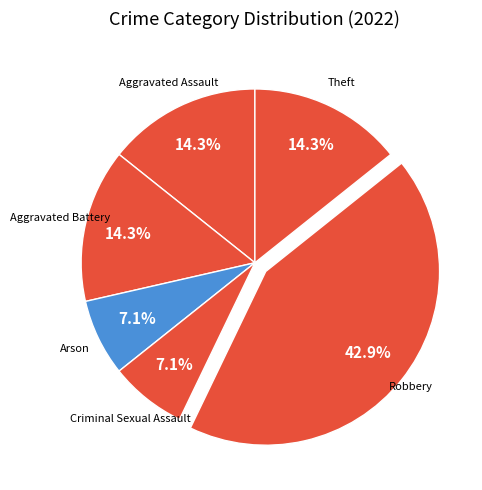

To the nearest percent, what is the difference between the largest and smallest slice percentages?

36%